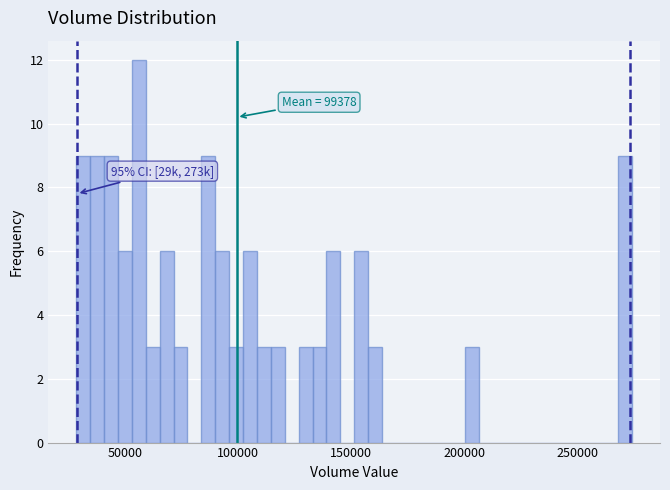

Read against the x-axis, roughly where is the centre of the tallest bar?

55000